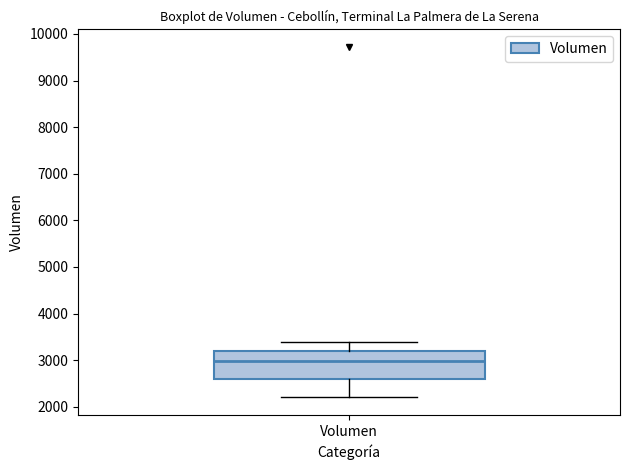

Where is the lower edge of the box for Volumen on the y-axis? The values are not printed on the chart, so give them approximately, as read against the axis.

2600